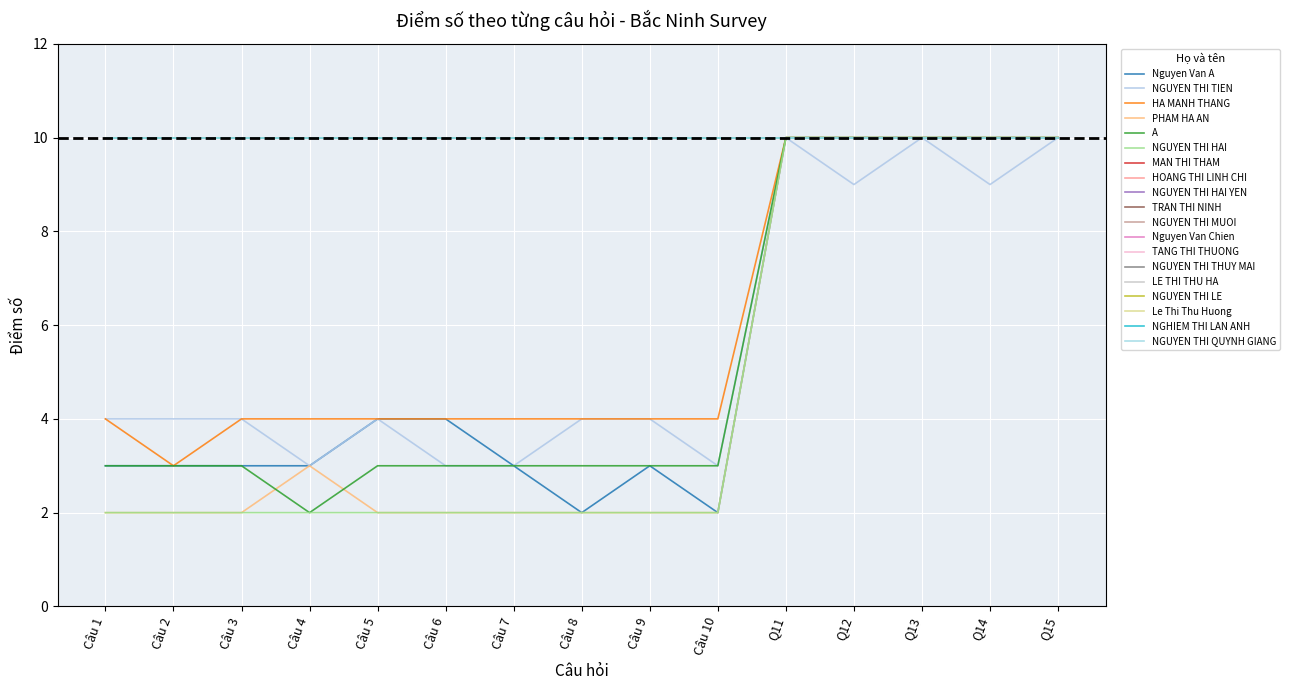

What is the maximum value shown in the chart?

10